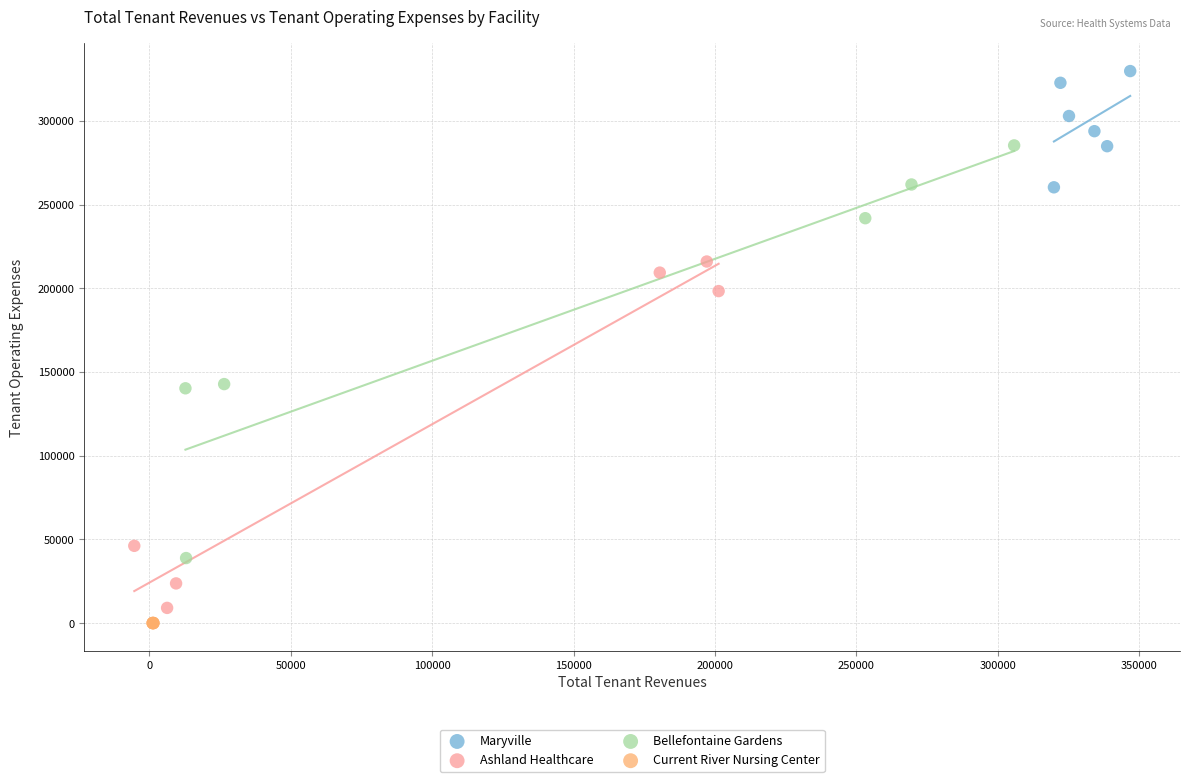

What are all the series names shown in the legend?

Maryville, Ashland Healthcare, Bellefontaine Gardens, Current River Nursing Center